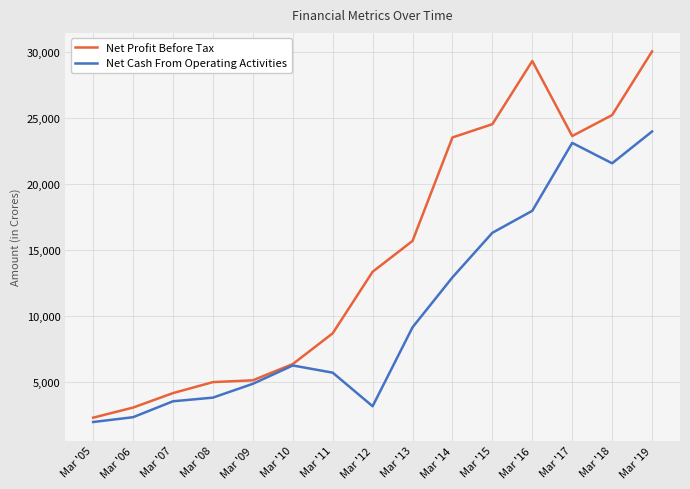

Which label corresponds to the largest value in the chart?

Mar '19